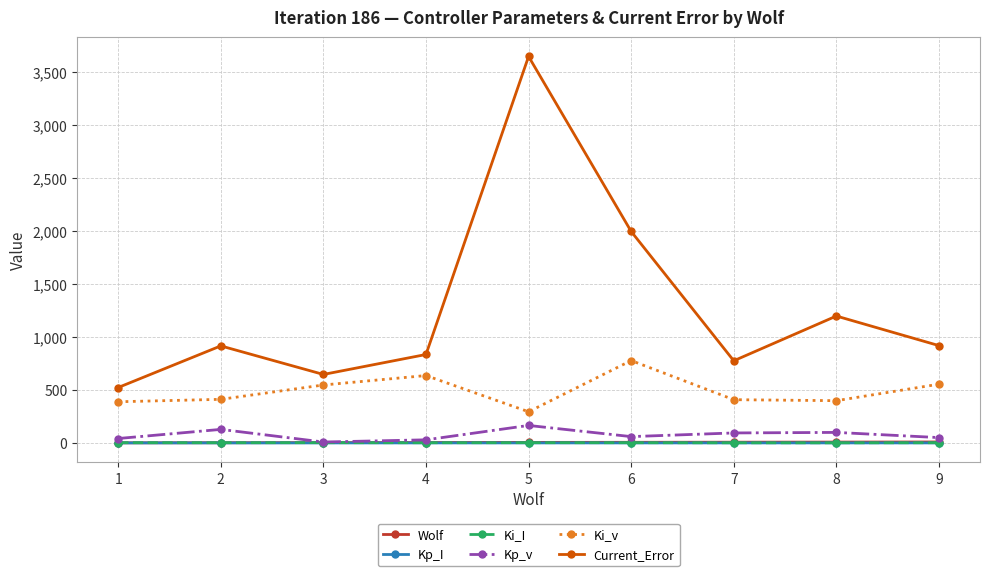

Does the chart display data point markers on the line(s)?

Yes